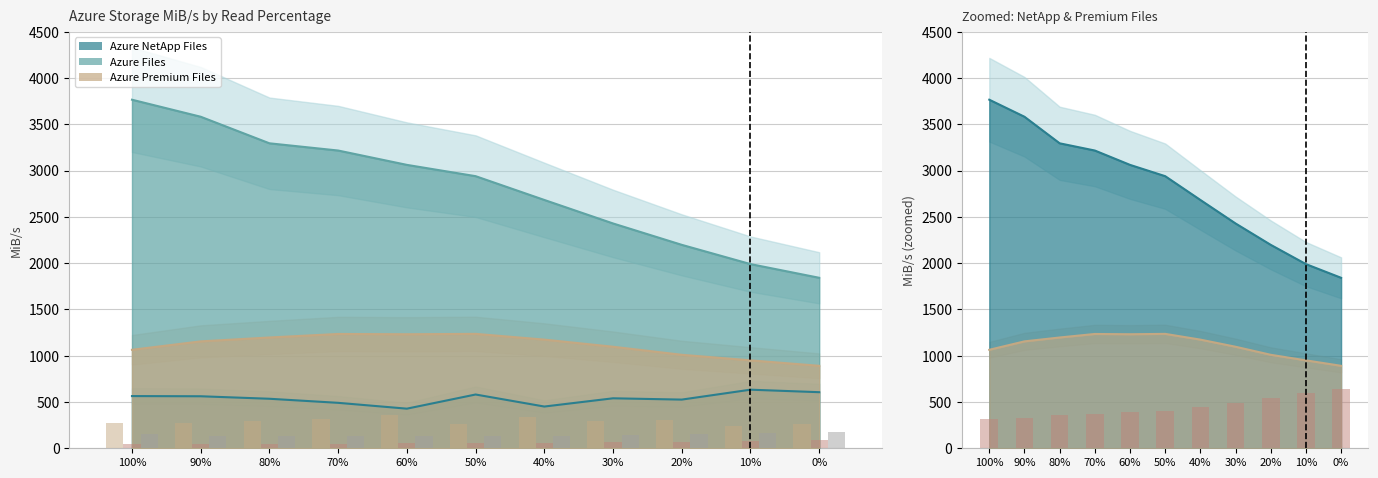

What is the difference between the Azure Files resp_time (resp×20) values at 100% and 10%?

30.8